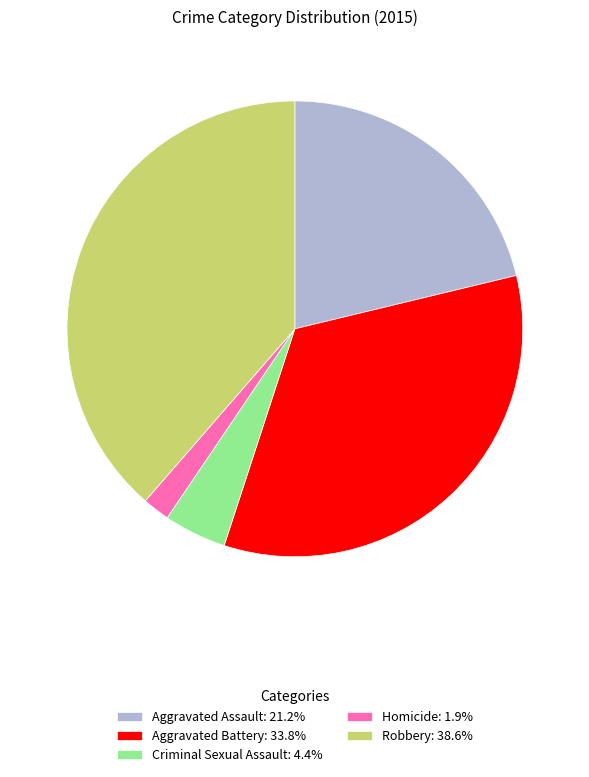

What is the smallest slice in the pie chart?

Homicide